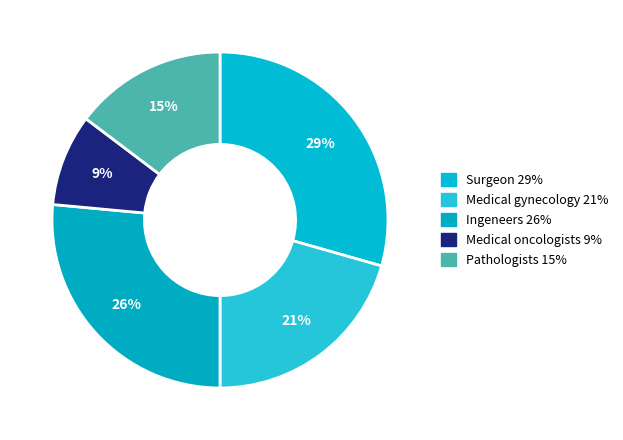

Between Ingeneers and Pathologists, which is larger?

Ingeneers